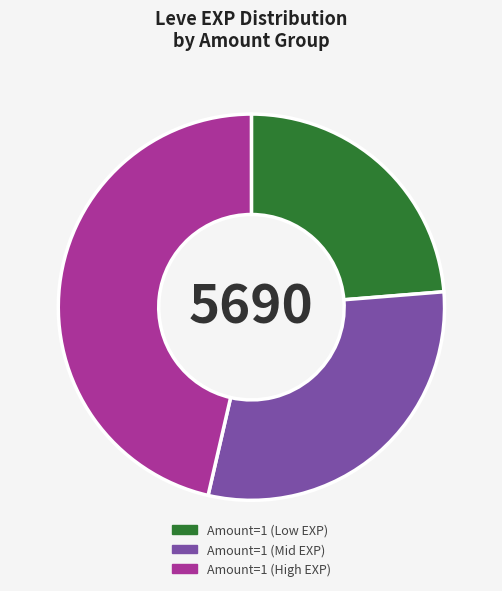

Which category has the biggest portion of the pie?

Amount=1 (High EXP)